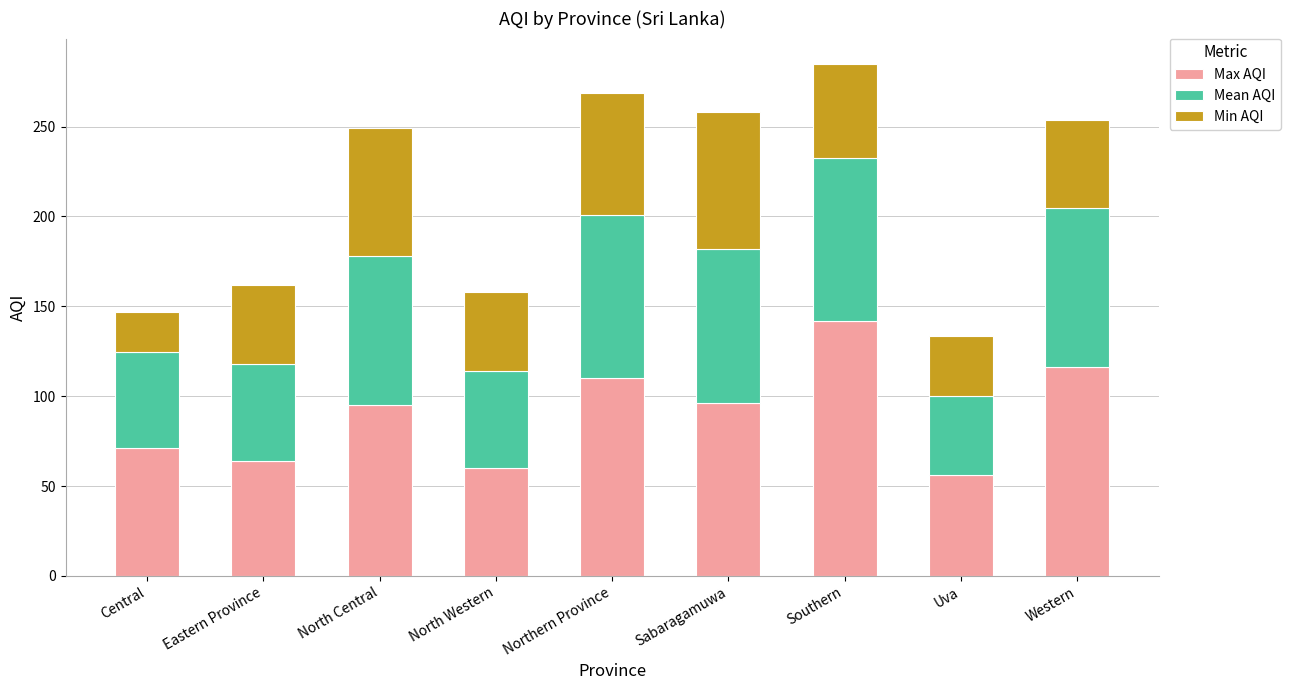

How many bars are there in total?

9